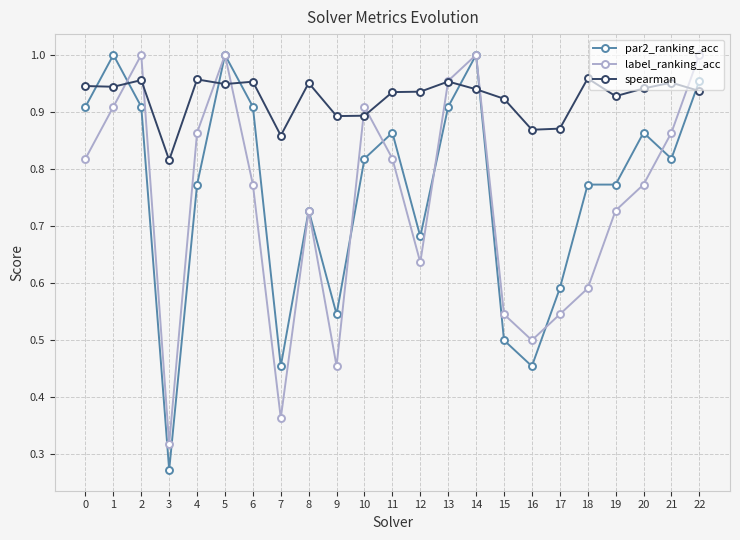

Which series has the widest spread of values?

par2_ranking_acc